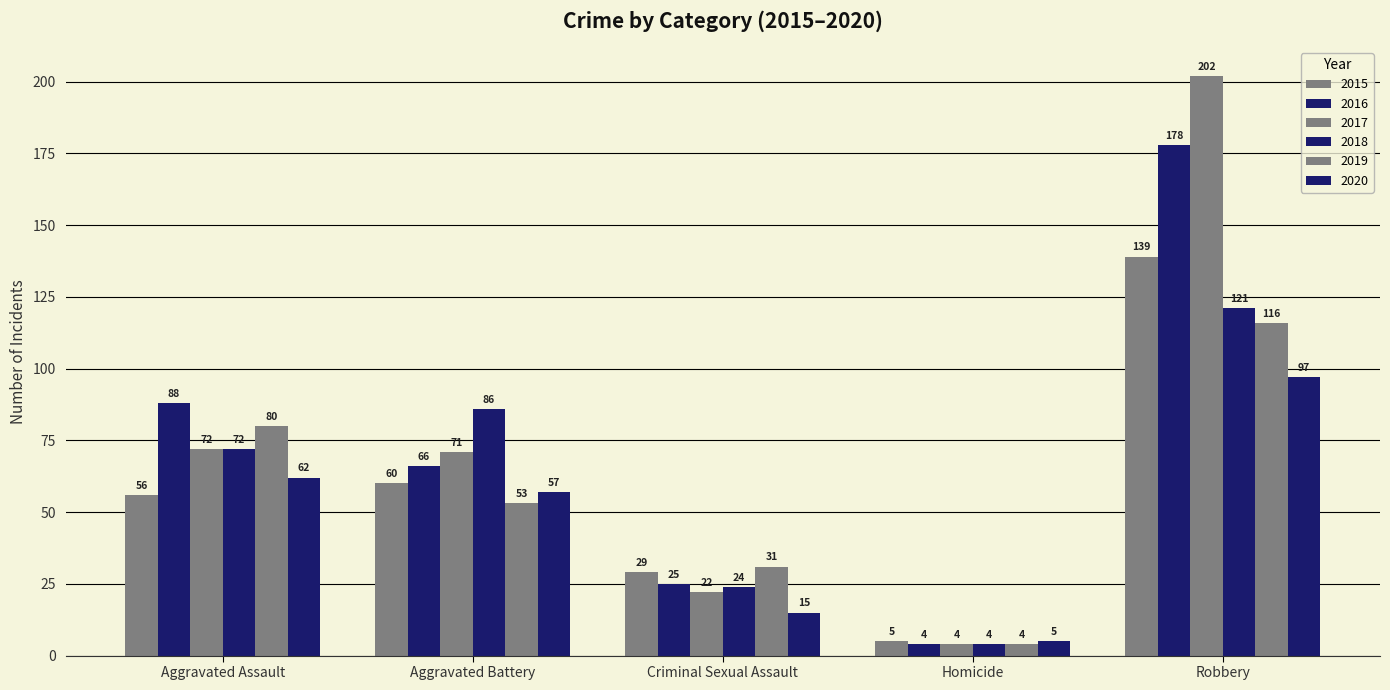

Is it true that 2019 equals 13 at Aggravated Battery?

False